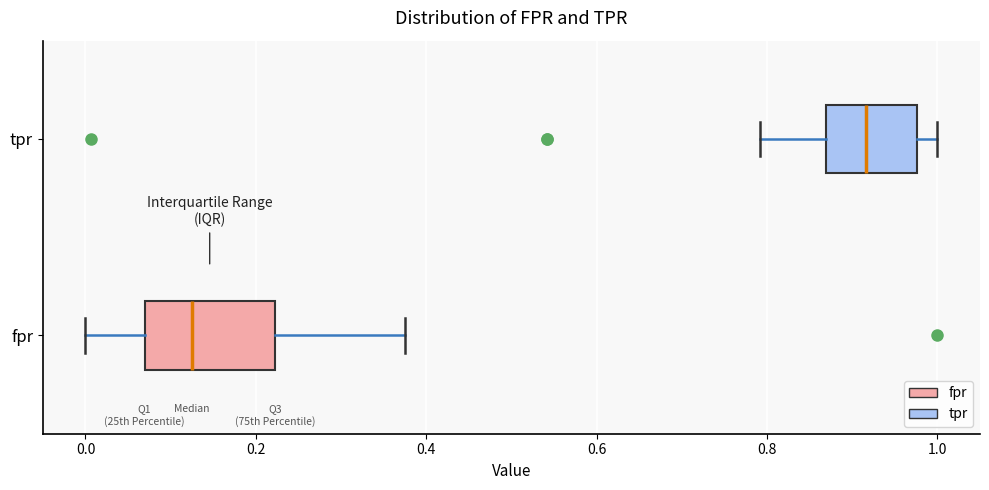

Reading bottom to top, transcribe this box plot: for each box, give where its median line is, the range the box spans, and where its two whiskers end, as read against the x-axis. The values are not printed on the chart, so give them approximately, as read against the axis.

fpr: median 0.12, box 0.06 to 0.22, whiskers 0.00 to 0.38
tpr: median 0.92, box 0.86 to 0.98, whiskers 0.80 to 1.00